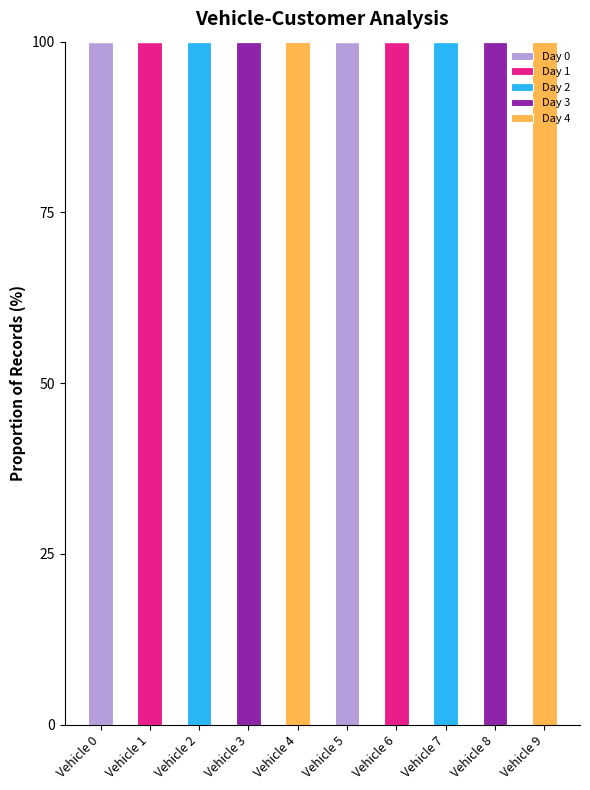

What is the total value across all series at Vehicle 4?

100